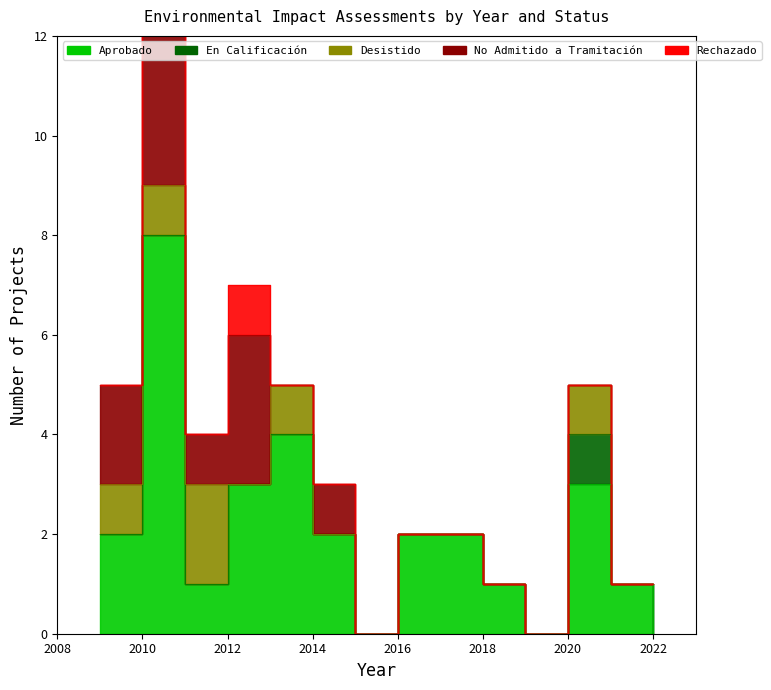

True or false: Desistido and Rechazado intersect in this chart.

True